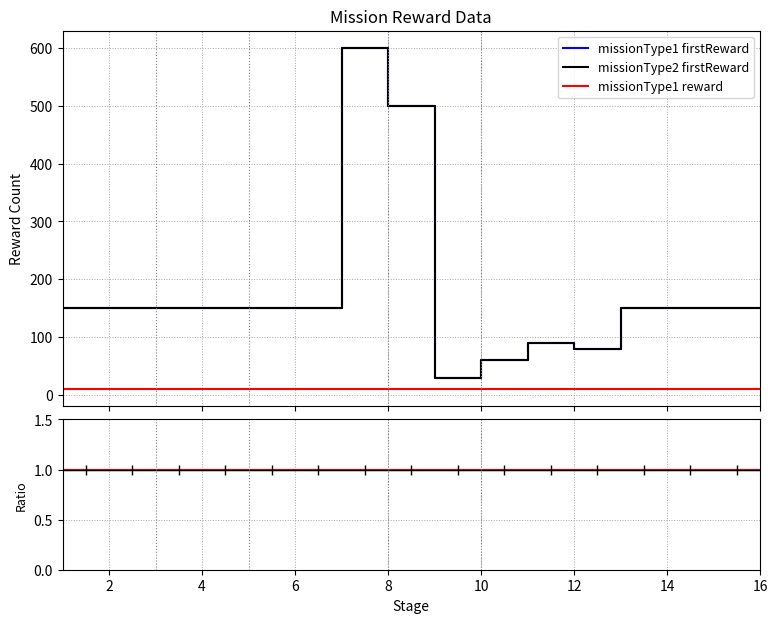

Count the number of categories in the chart.

16